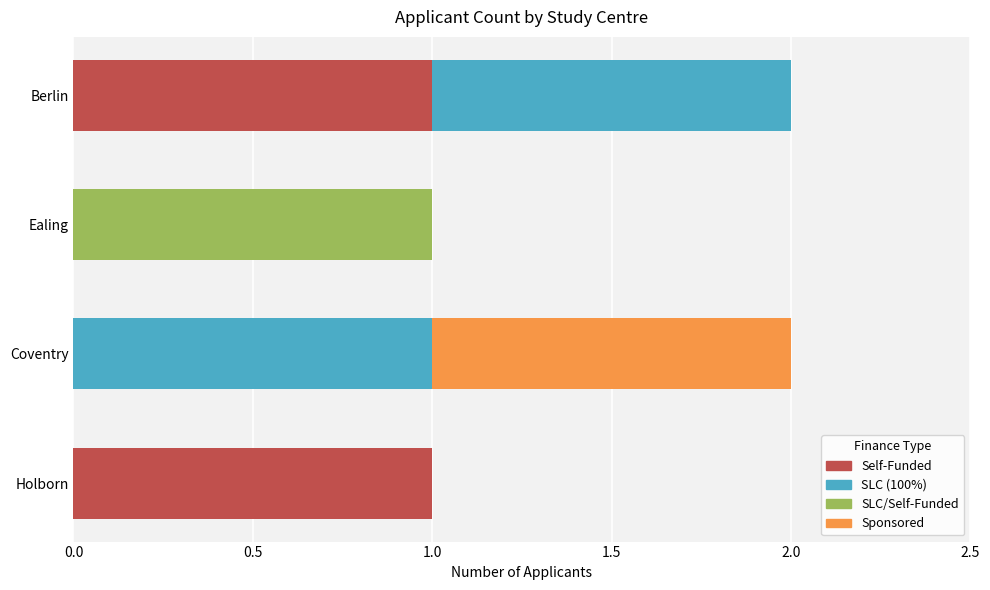

The value of Self-Funded at Holborn is 1. True or false?

True